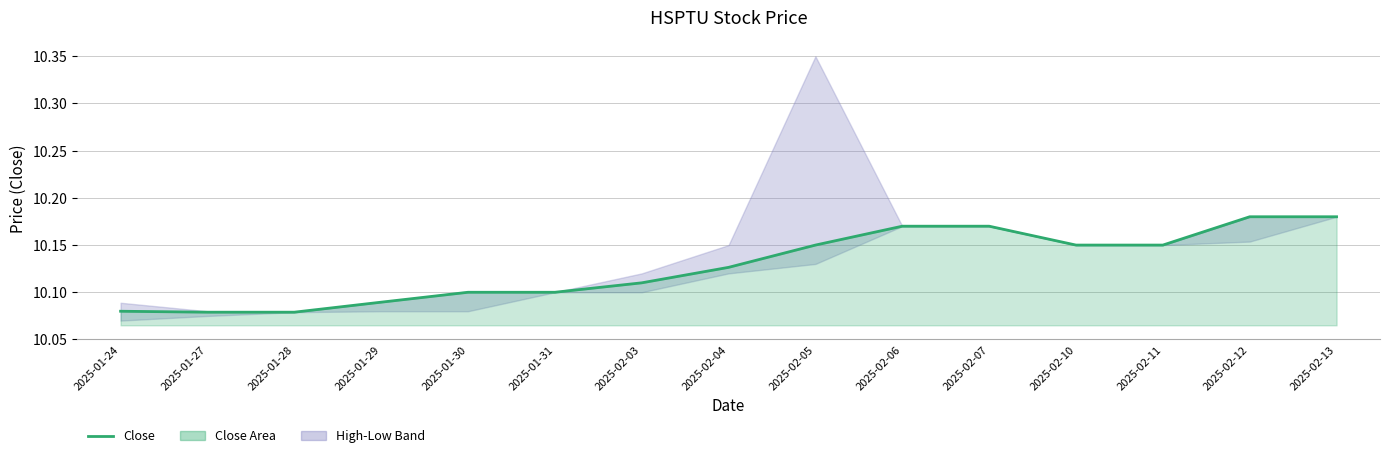

Does the chart have visible grid lines?

Yes